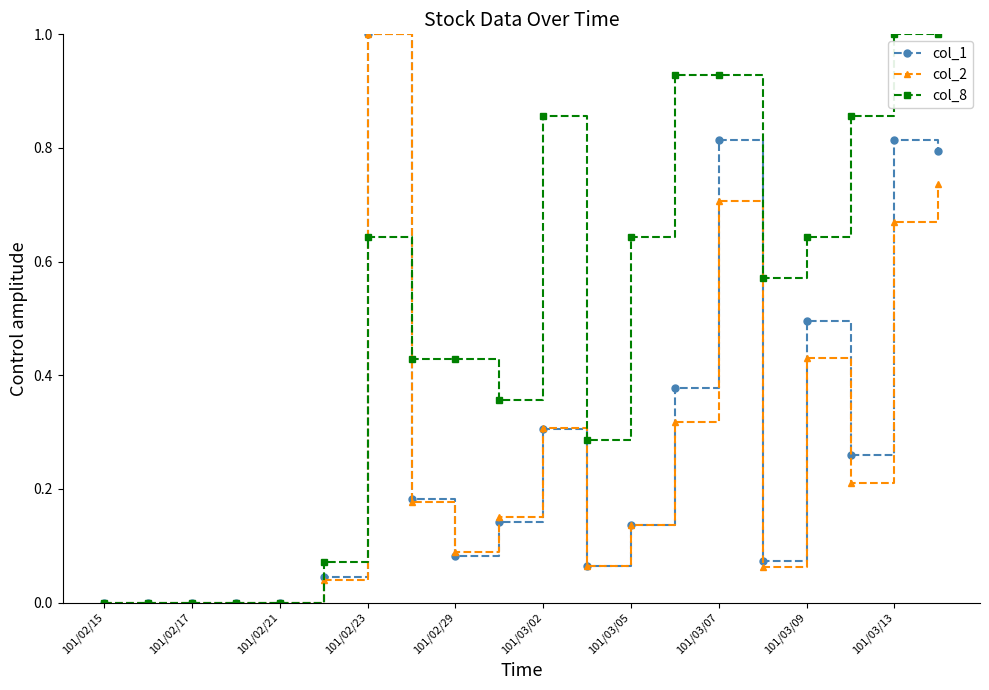

Which series has the largest total across all categories?

col_8